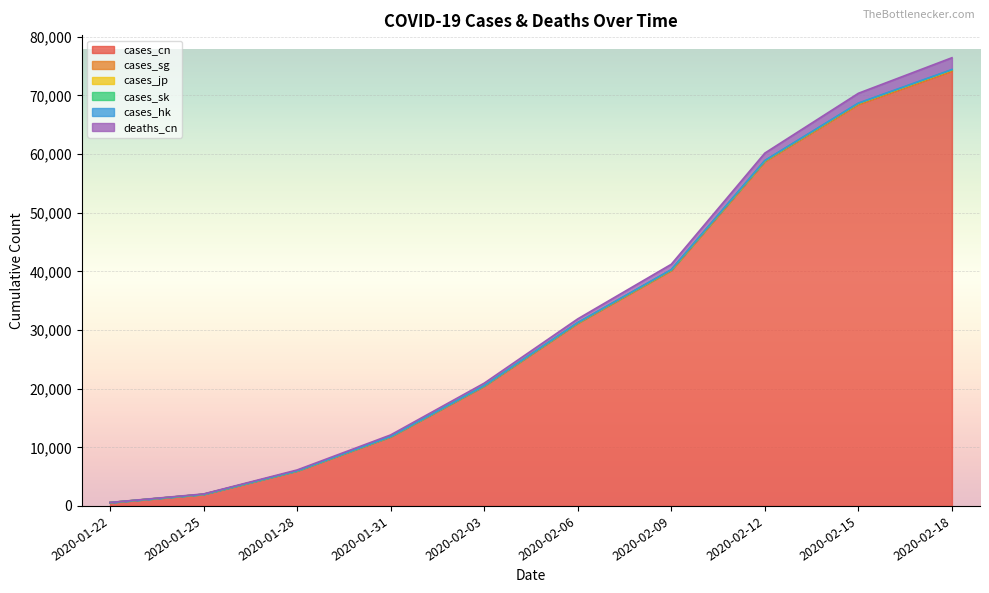

Which category has the highest value in the cases_cn series?

2020-02-18